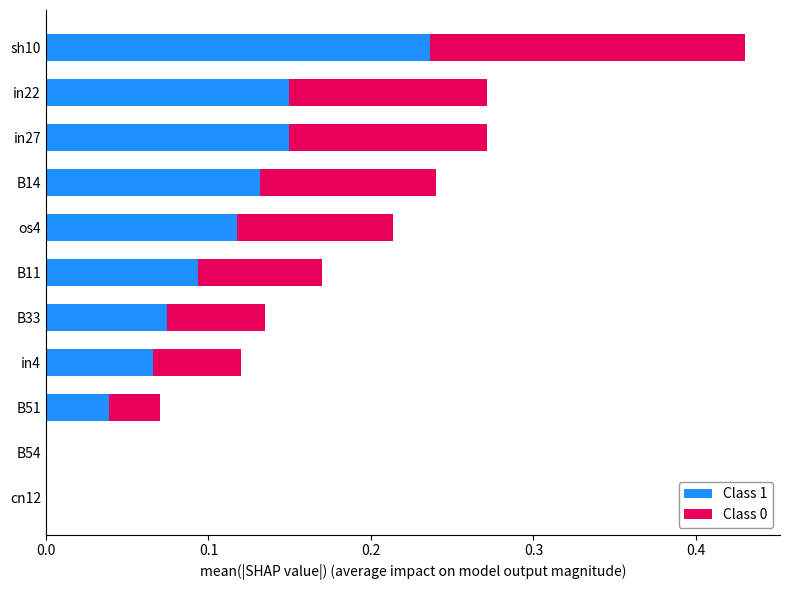

True or false: Class 1 has a value of 0.2 at in27.

False